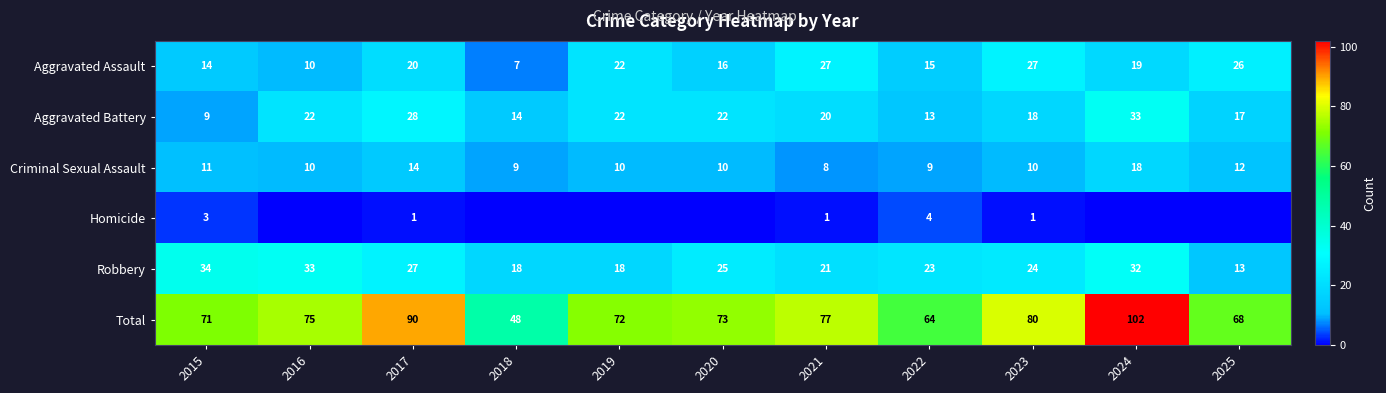

What is the difference between the maximum and second lowest values in the Total series?

38